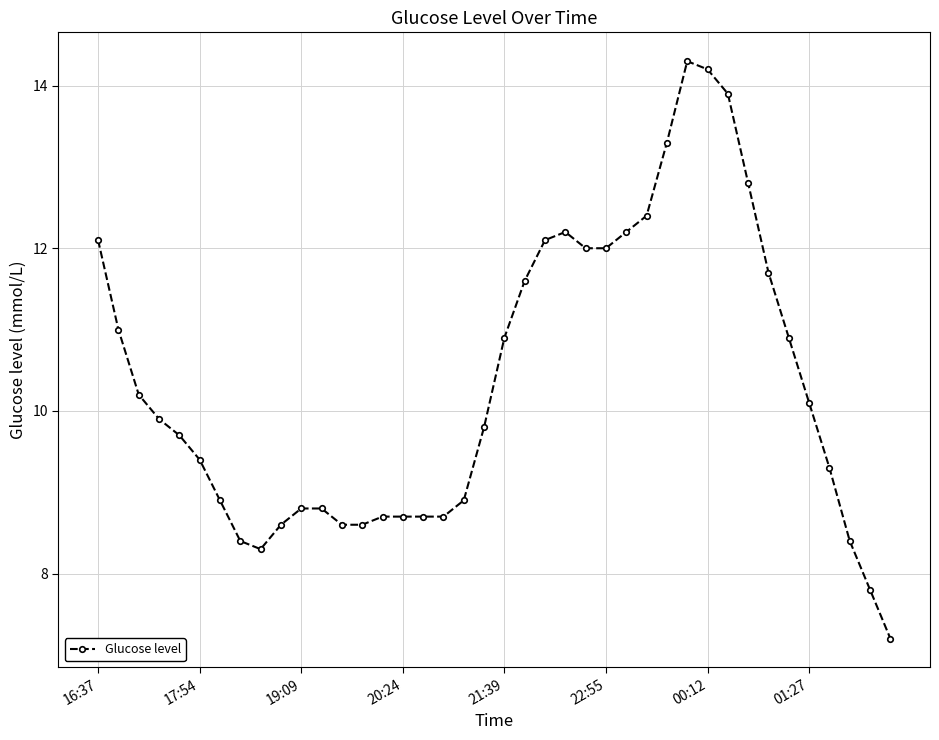

True or false: the data has more than 1 interior local peaks.

True